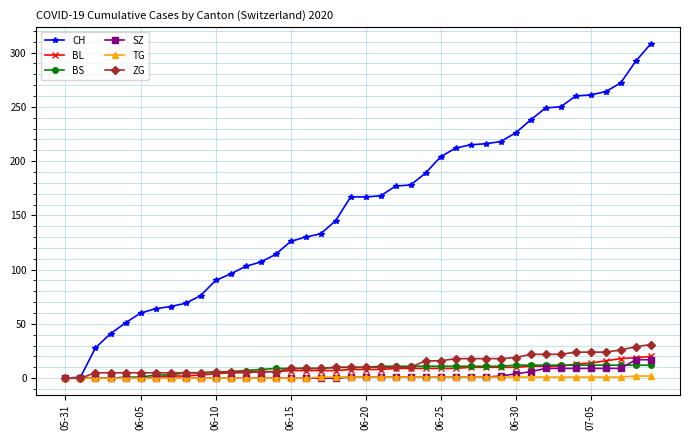

How many categories are shown in the chart?

40